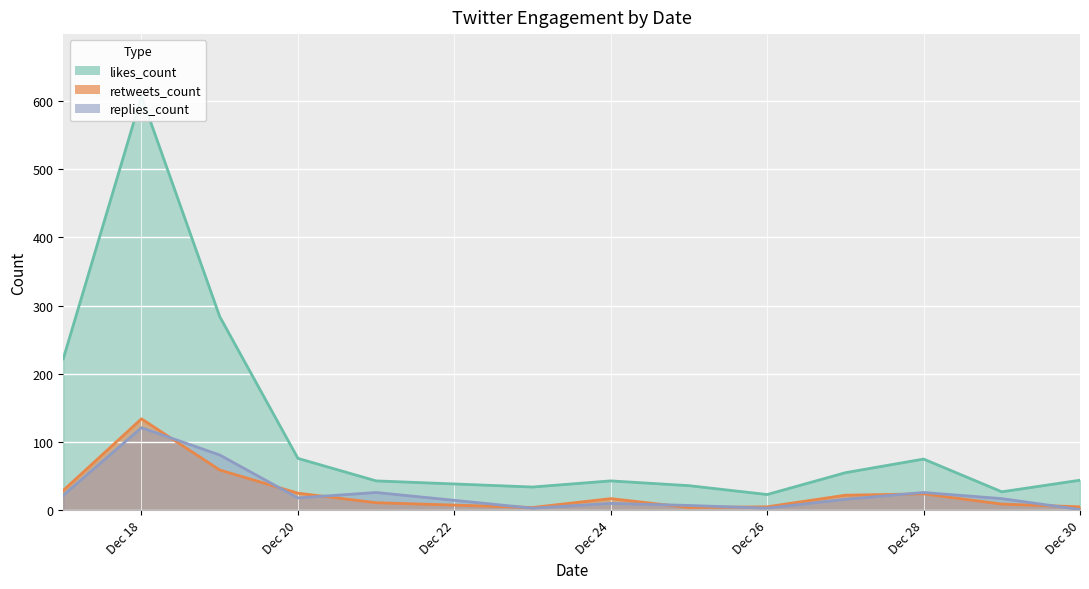

How many lines are shown in the chart?

3